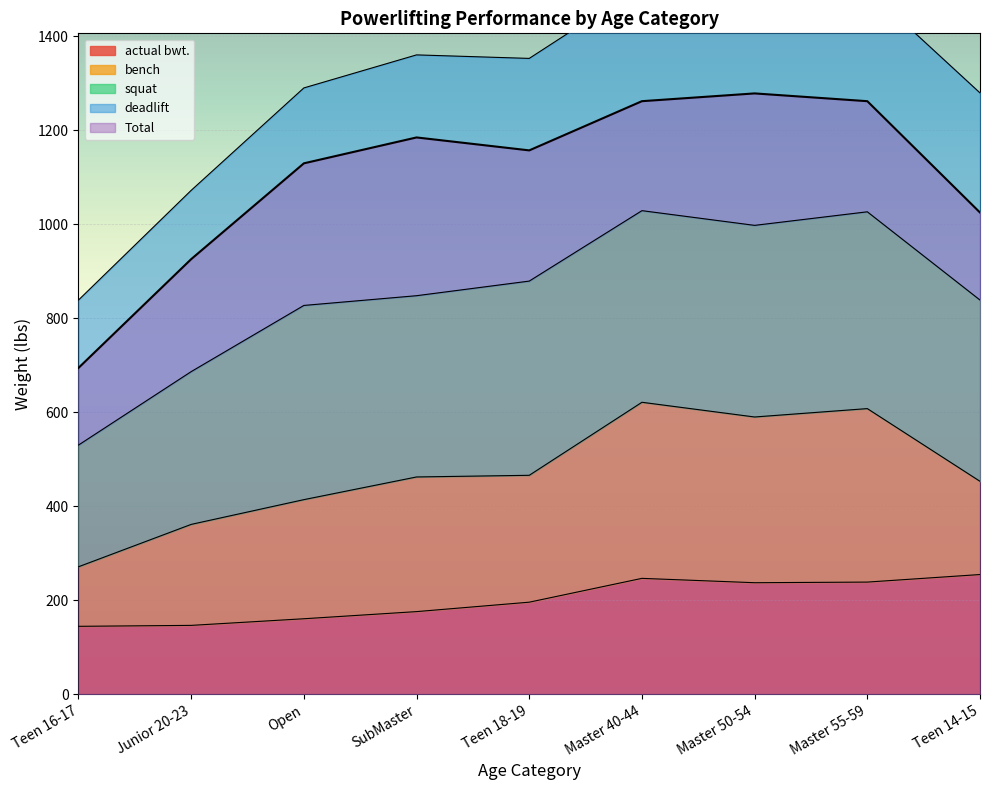

Reading left to right, extract all data points from this chart.

actual bwt.: Teen 16-17=144.4	Junior 20-23=146.4	Open=160.5	SubMaster=175.7	Teen 18-19=195.8	Master 40-44=246.5	Master 50-54=237.2	Master 55-59=238.5	Teen 14-15=254.6
squat: Teen 16-17=259.0	Junior 20-23=325.2	Open=413.4	SubMaster=385.8	Teen 18-19=413.4	Master 40-44=407.9	Master 50-54=407.9	Master 55-59=418.9	Teen 14-15=385.8
bench: Teen 16-17=126.8	Junior 20-23=214.9	Open=253.5	SubMaster=286.6	Teen 18-19=270.1	Master 40-44=374.8	Master 50-54=352.7	Master 55-59=369.3	Teen 14-15=198.4
deadlift: Teen 16-17=308.6	Junior 20-23=385.8	Open=463.0	SubMaster=512.6	Teen 18-19=474.0	Master 40-44=479.5	Master 50-54=518.1	Master 55-59=474.0	Teen 14-15=440.9
Total: Teen 16-17=694.5	Junior 20-23=925.9	Open=1129.9	SubMaster=1185.0	Teen 18-19=1157.4	Master 40-44=1262.2	Master 50-54=1278.7	Master 55-59=1262.2	Teen 14-15=1025.1